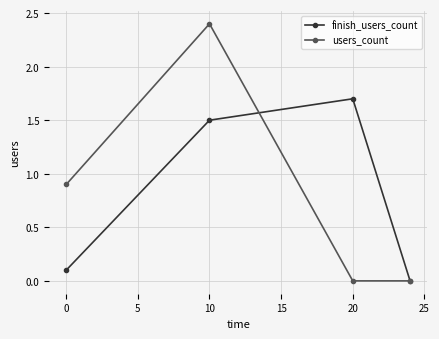

Rank the series by their maximum value, from highest to lowest.

users_count, finish_users_count